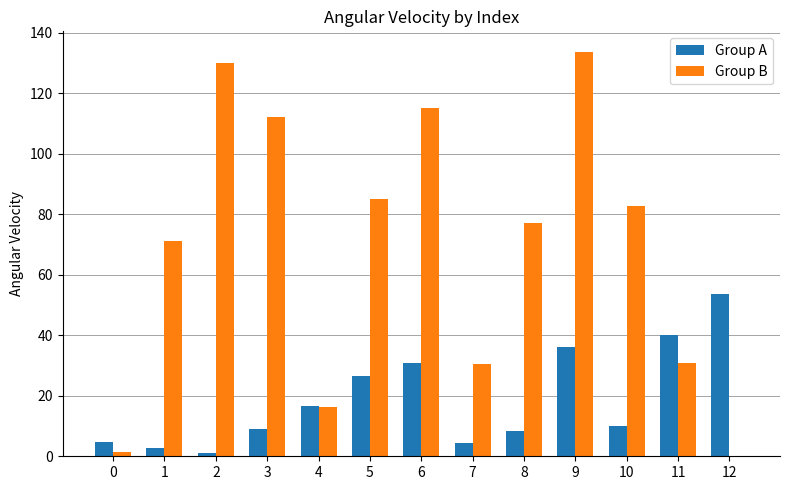

Which series changed the most between 2 and 7?

Group B